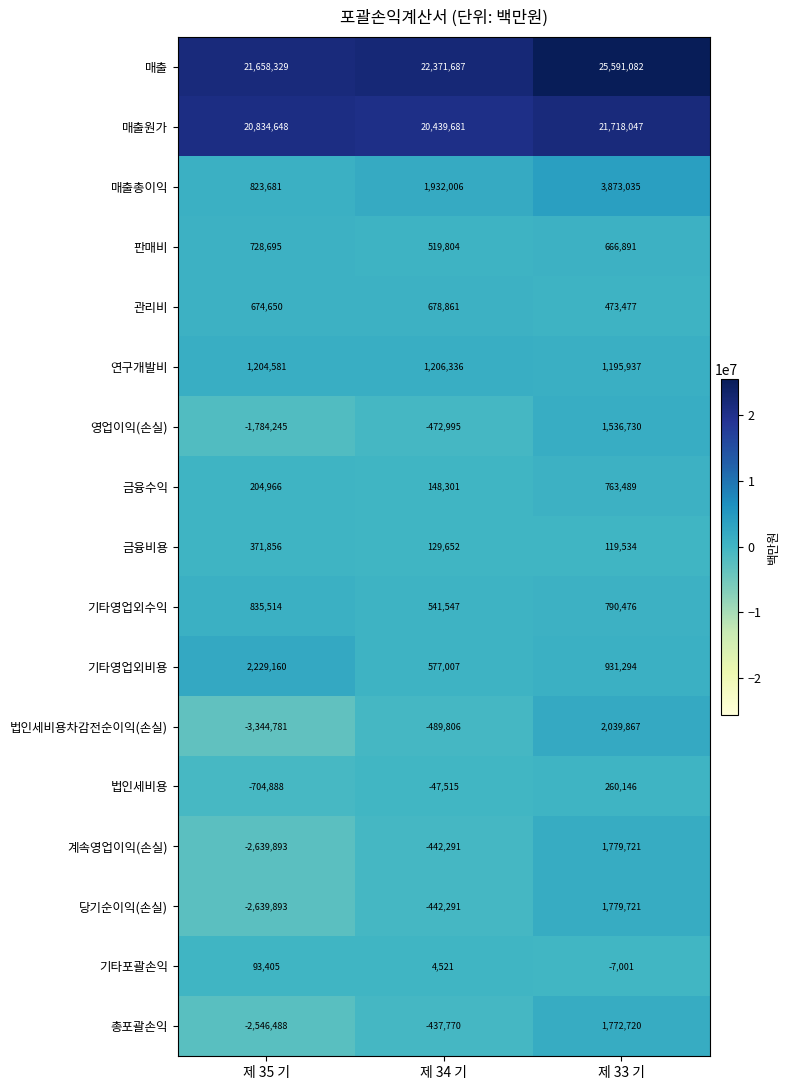

What is the difference between the 법인세비용차감전순이익(손실) values at 제 33 기 and 제 34 기?

2529673